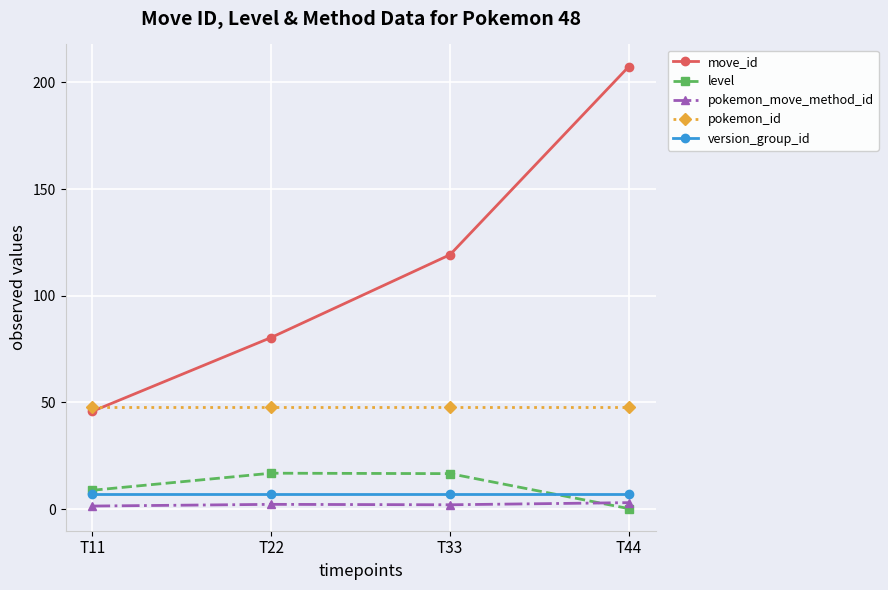

True or false: pokemon_id and version_group_id cross at least once.

False